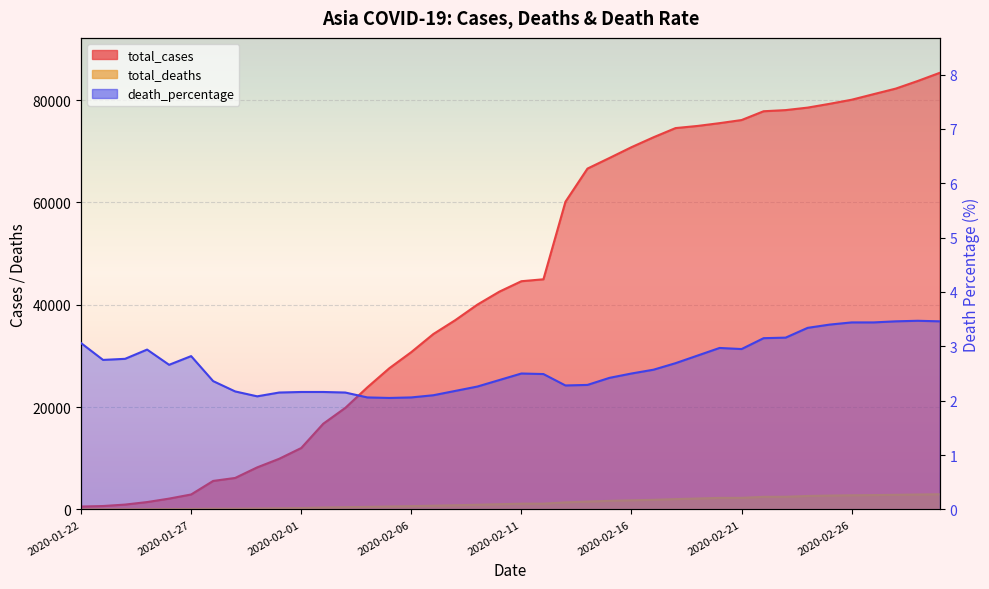

What is the label of the 3rd point from the left?

2020-01-24